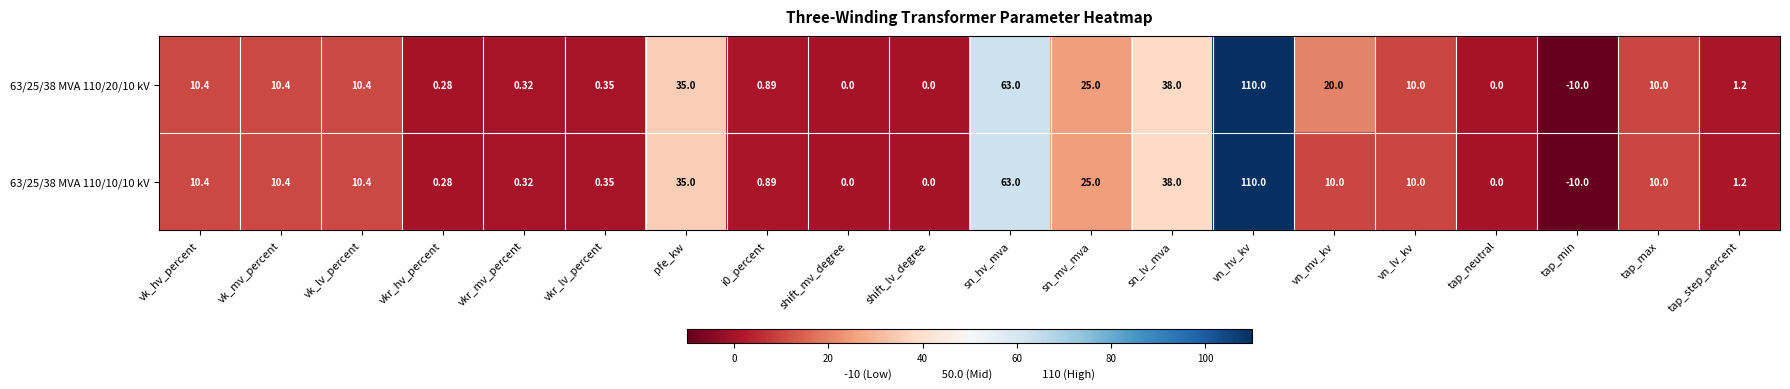

At which category is the sum across all series the highest?

vn_hv_kv